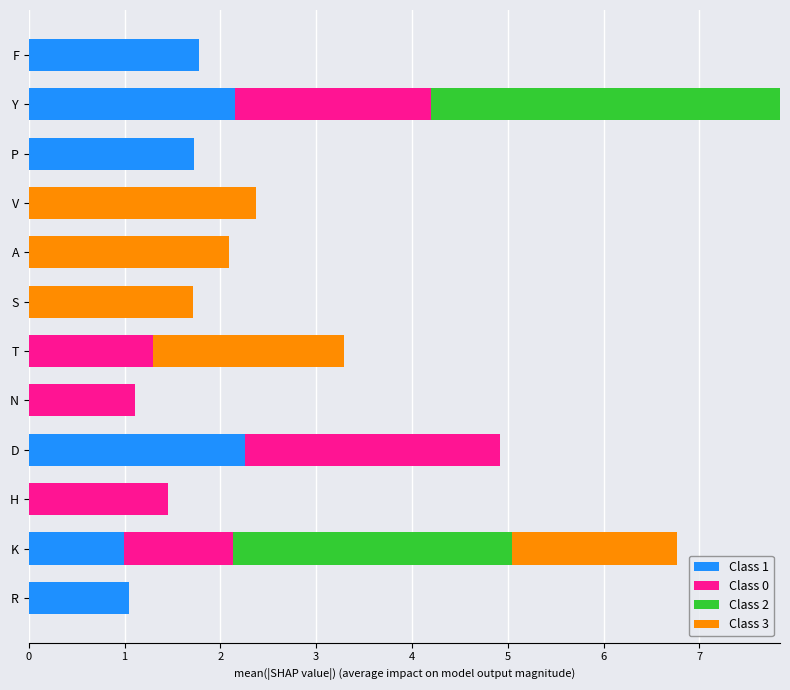

Count the number of categories in the chart.

12